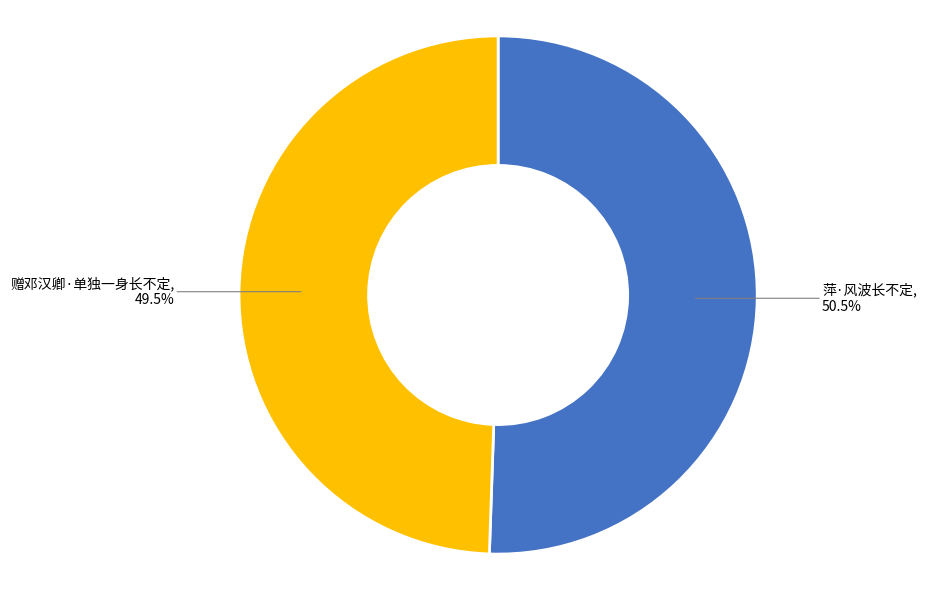

Does any single category account for the majority?

Yes